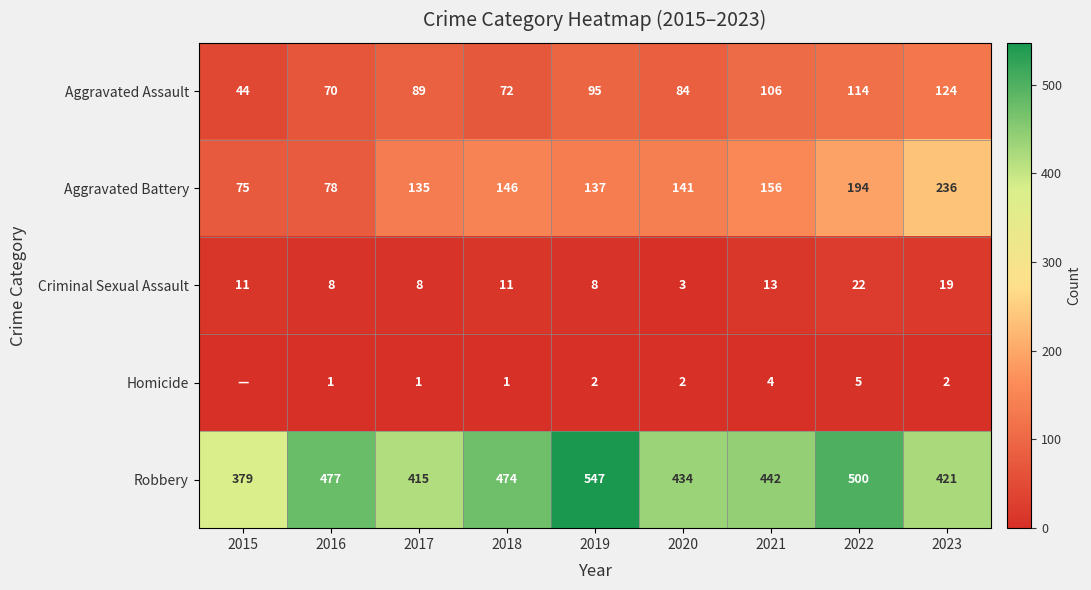

Where is Aggravated Battery nearest to the value 155?

2021